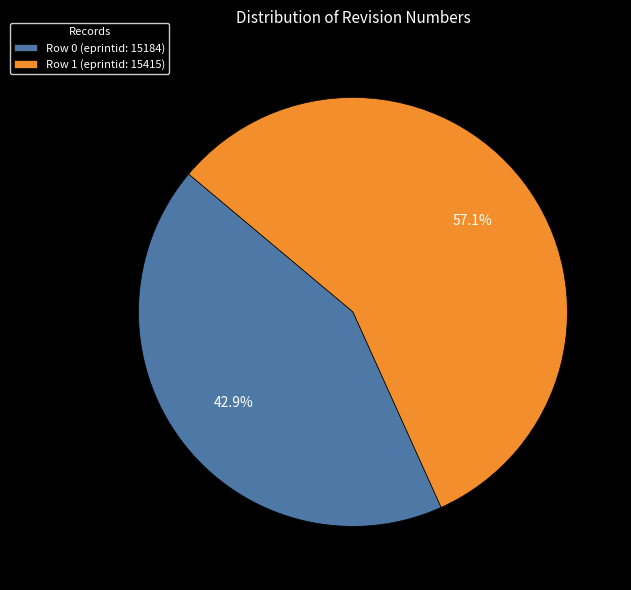

Between Row 0 (eprintid: 15184) and Row 1 (eprintid: 15415), which is larger?

Row 1 (eprintid: 15415)